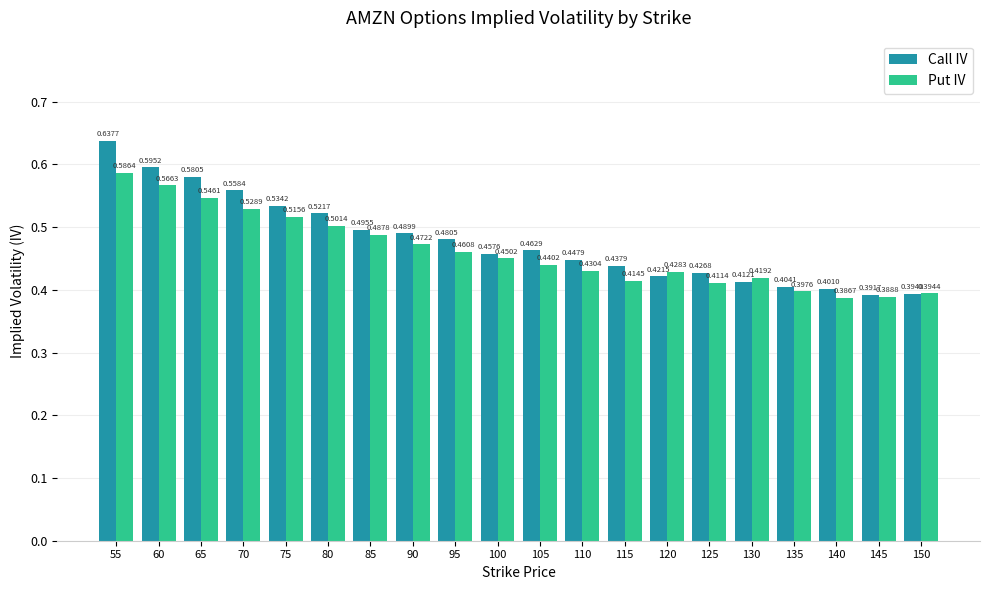

What are all the series names shown in the legend?

Call IV, Put IV